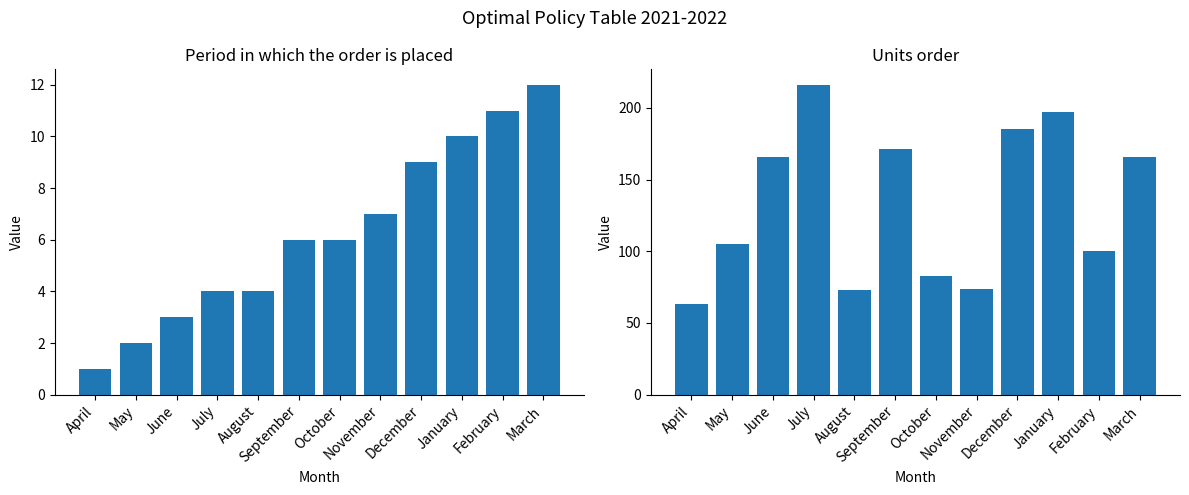

Reading left to right, transcribe all the data shown in this chart.

Period in which the order is placed: 1	2	3	4	4	6	6	7	9	10	11	12
Units order: 63	105	166	216	73	171	83	74	185	197	100	166